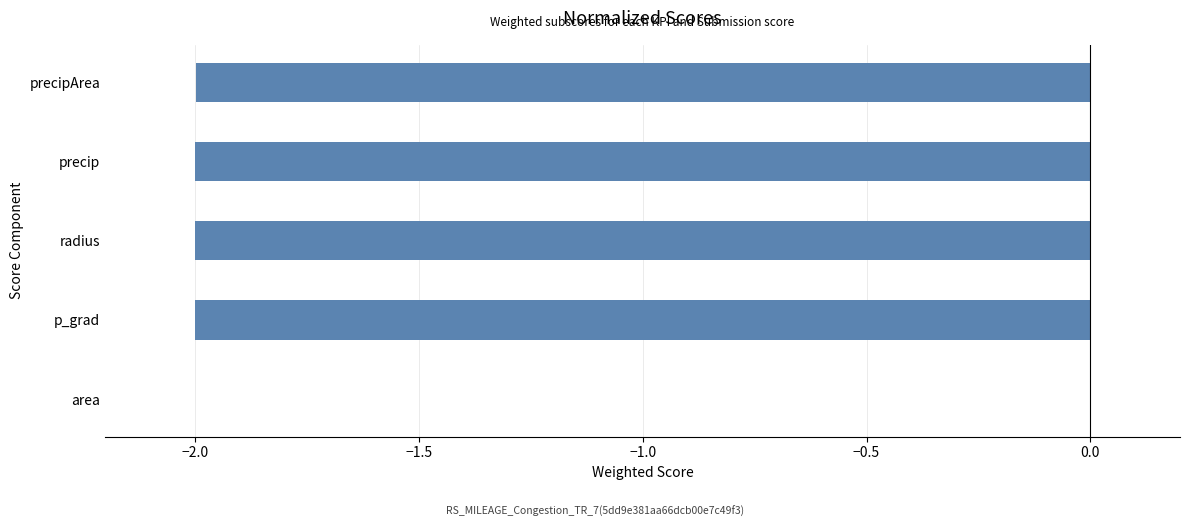

Which category has the highest value across all series?

area